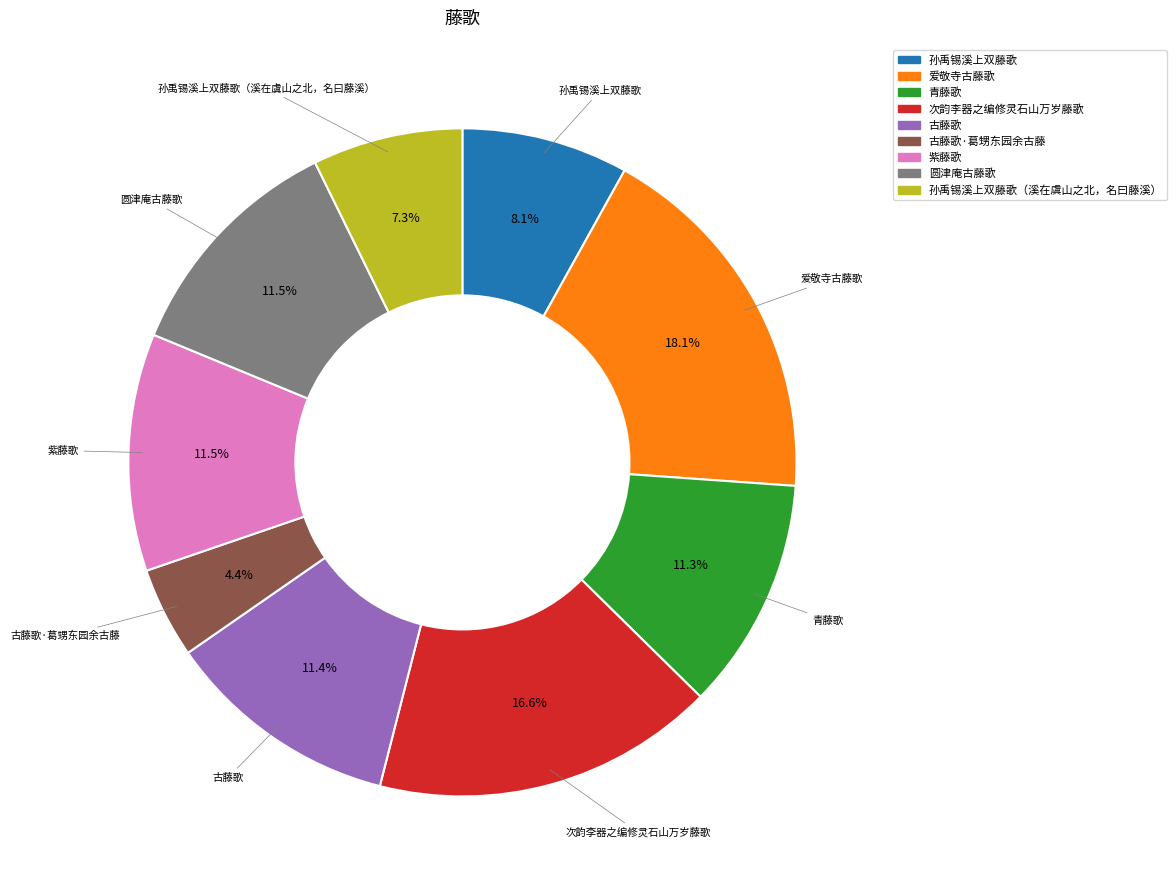

To the nearest percent, what is the difference between the 古藤歌 and 次韵李器之编修灵石山万岁藤歌 slice percentages?

5%